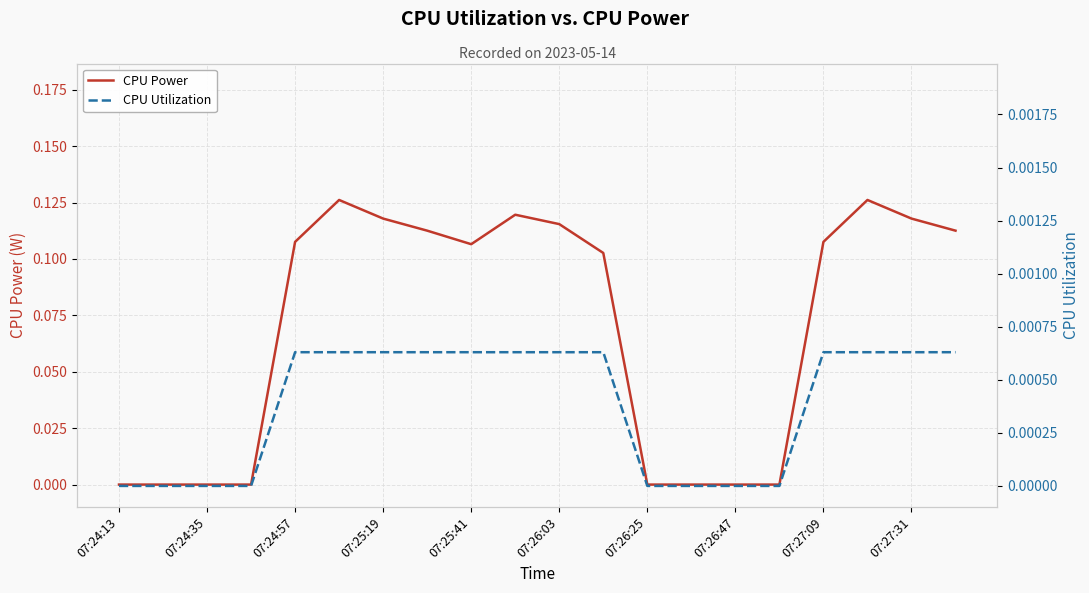

Is it true that CPU Power equals 0.0 at 07:24:57?

False